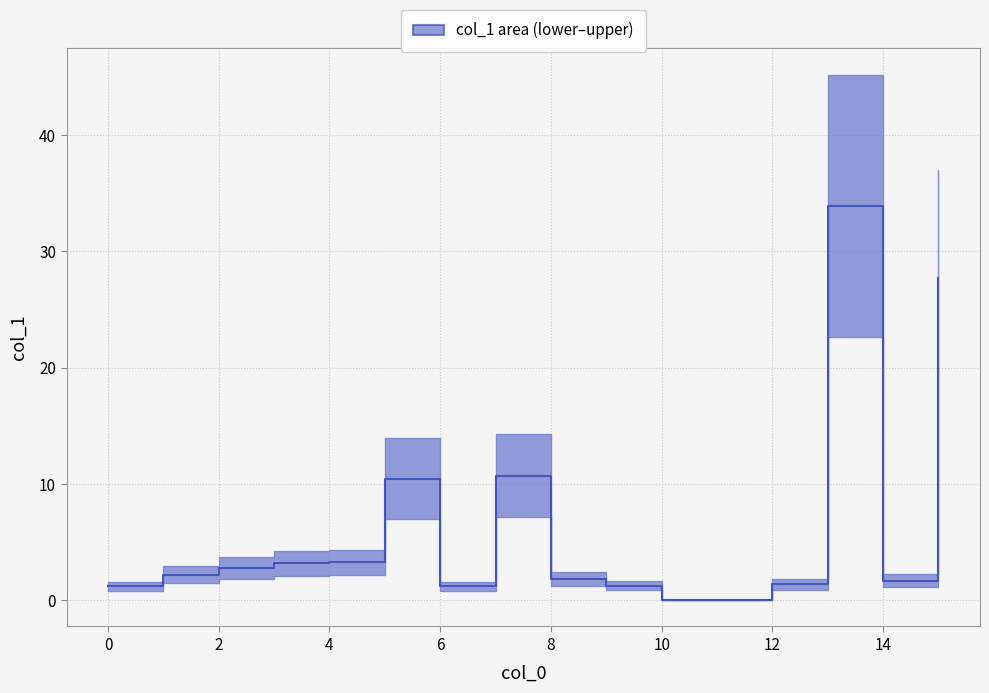

What is the difference between the maximum and minimum values?

33.9